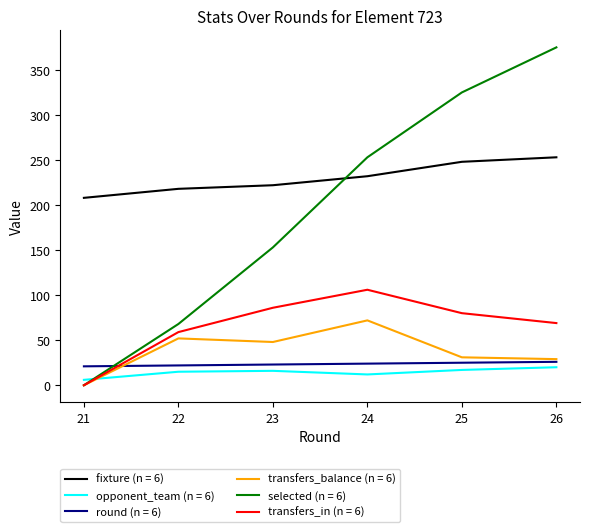

Which series has the largest total across all categories?

fixture (n = 6)